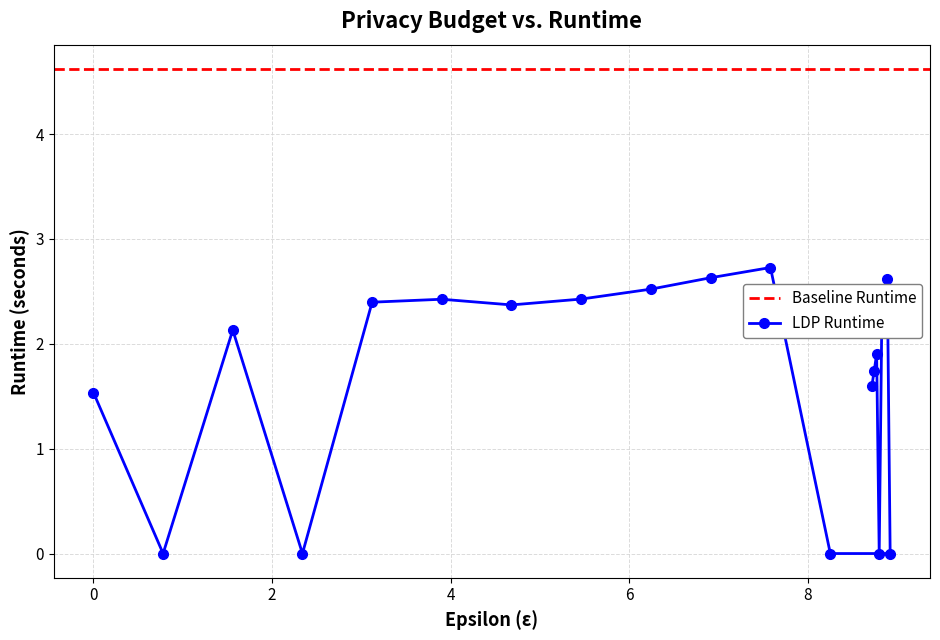

What is the highest value of the LDP Runtime series?

2.7